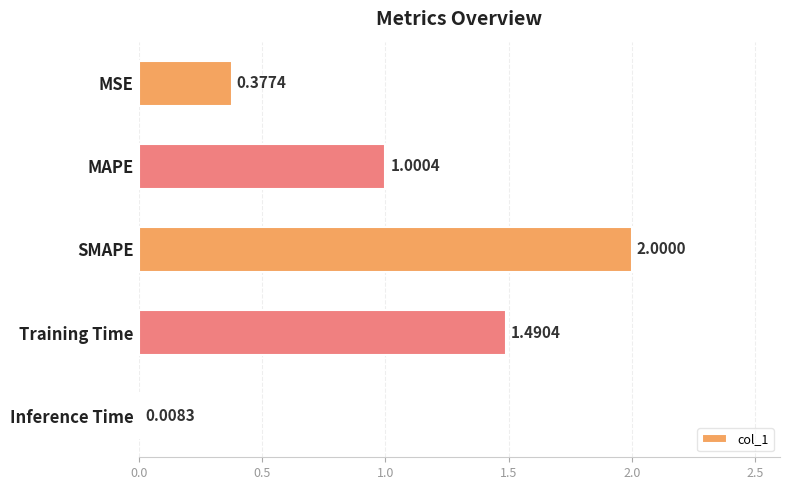

How many data points are above 1?

3